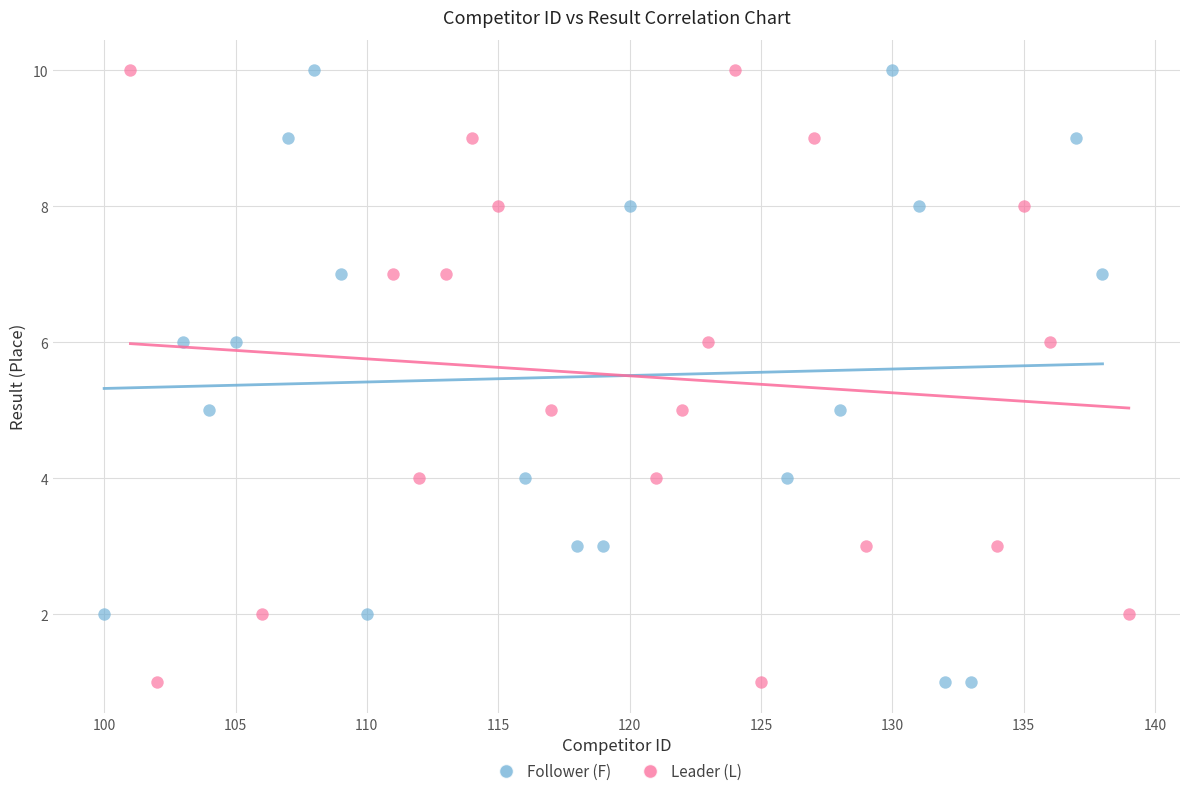

What are all the series names shown in the legend?

Follower (F), Leader (L)